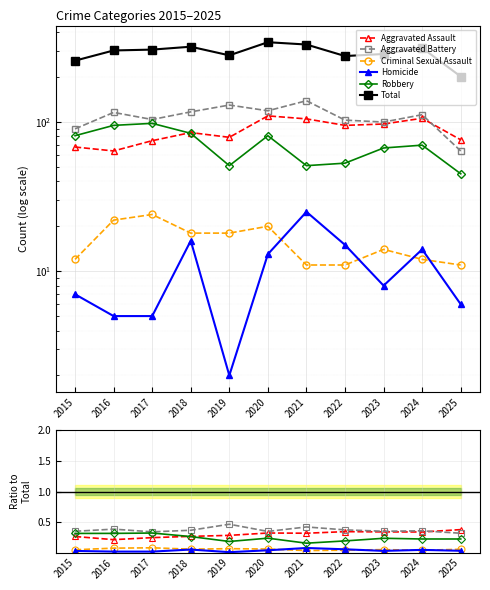

Is this an area chart (filled region under the line)?

No